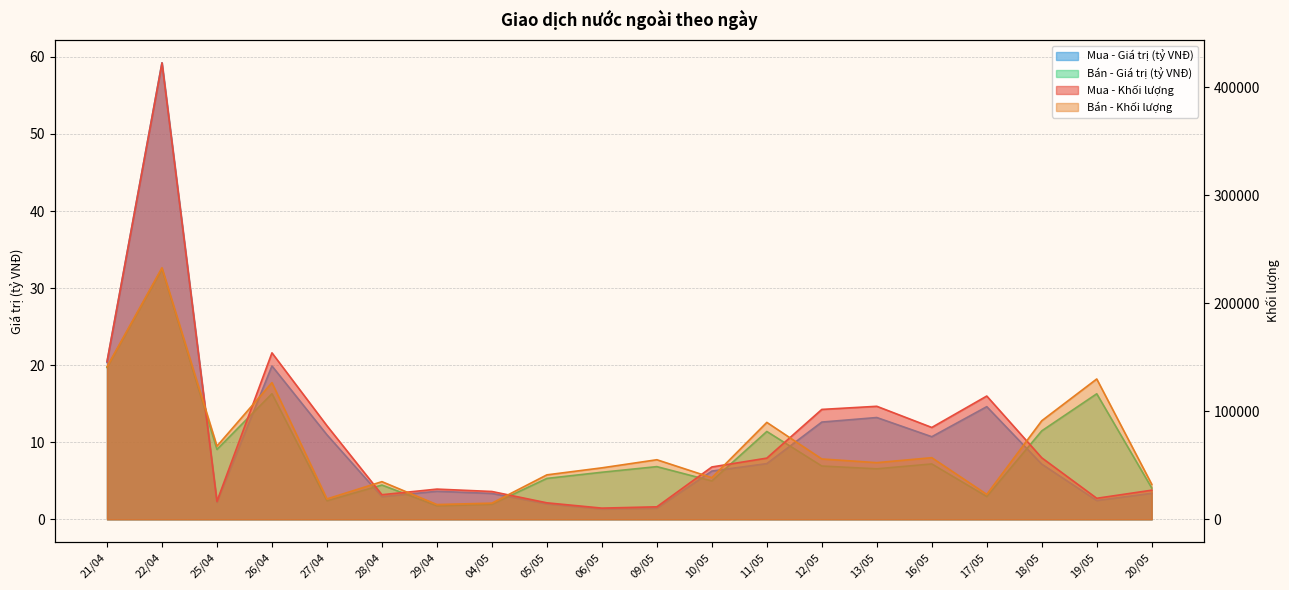

Which series has the widest spread of values?

Mua - Khối lượng